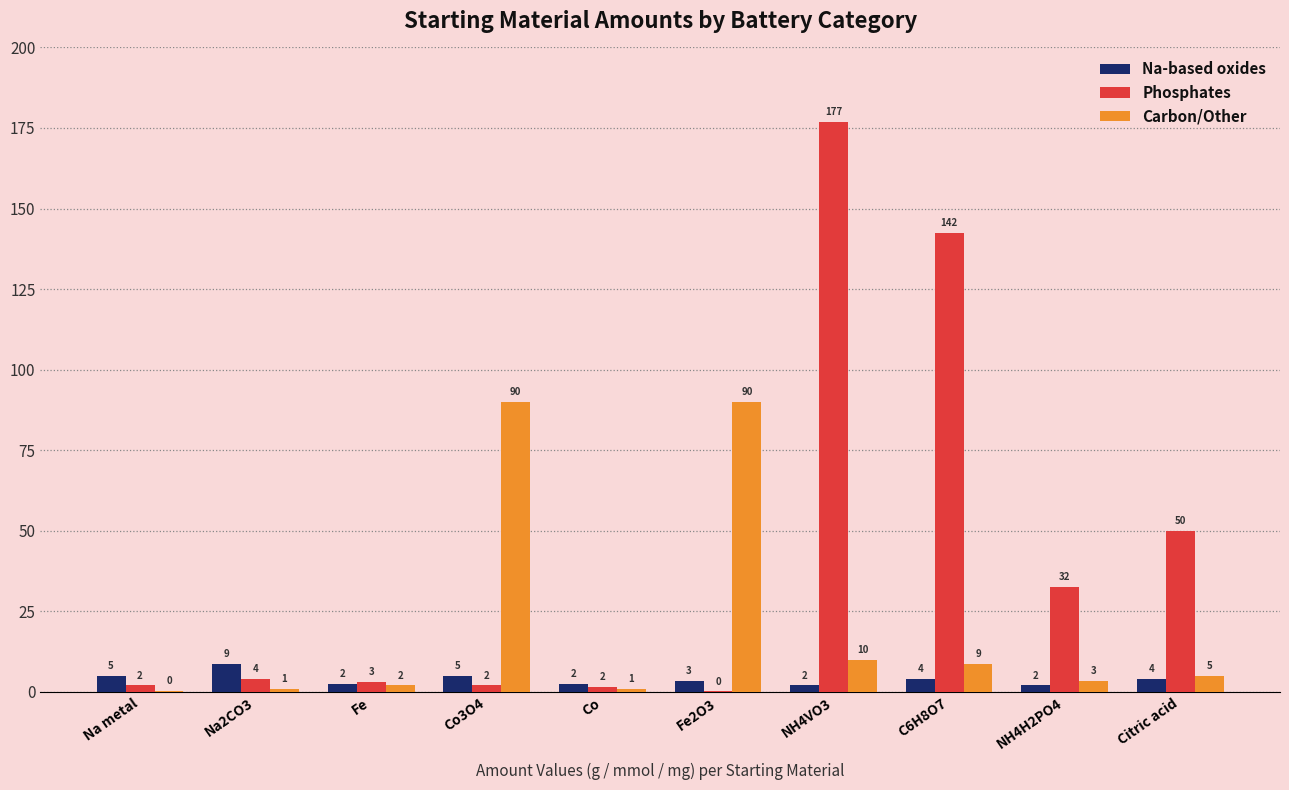

What is the maximum value shown in the chart?

177.0